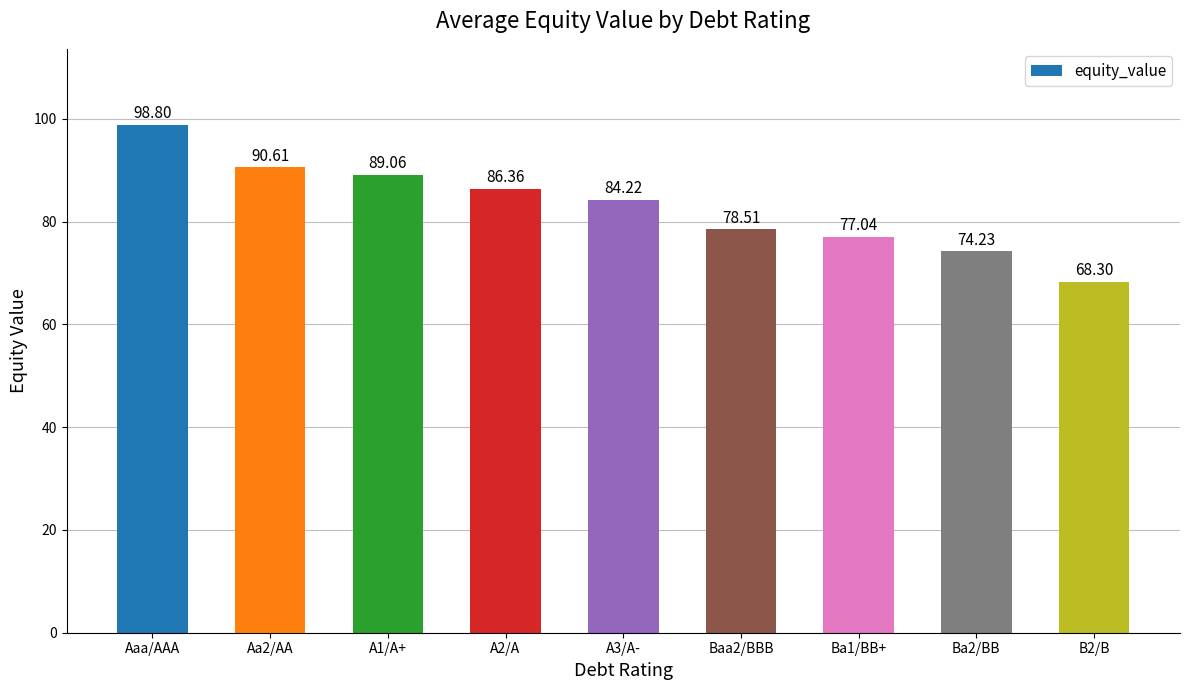

Read the value at B2/B.

68.3